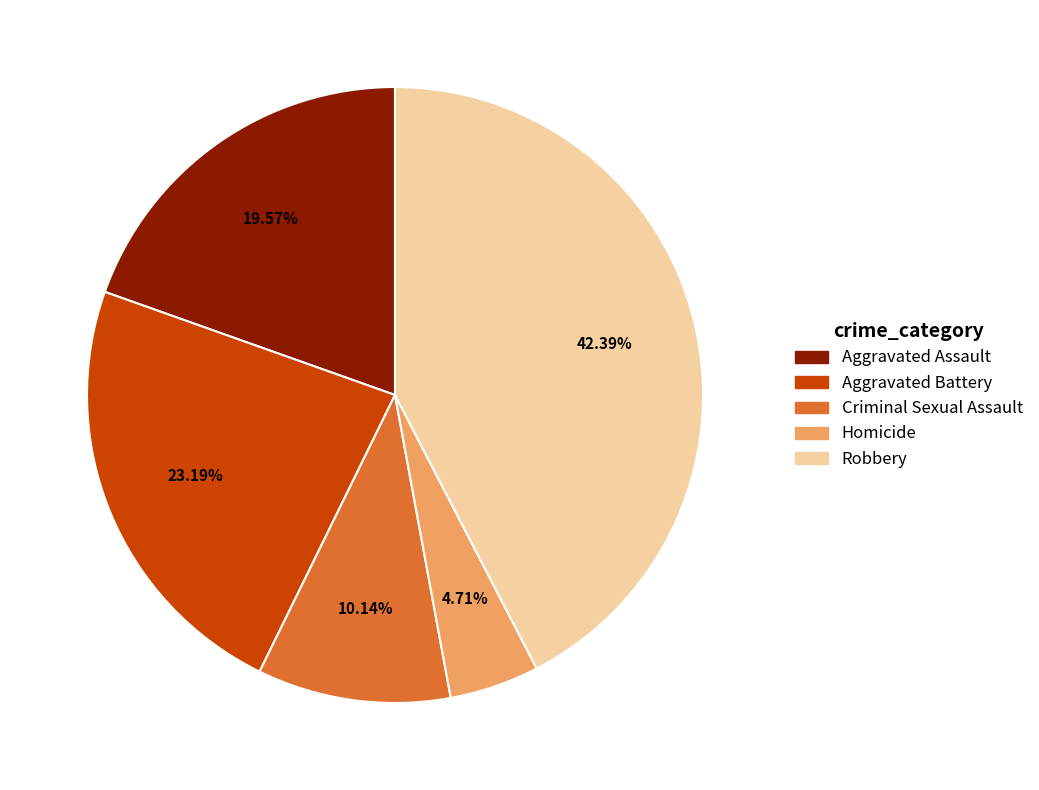

Approximately how many times larger is the value at Homicide compared to Criminal Sexual Assault?

0.5